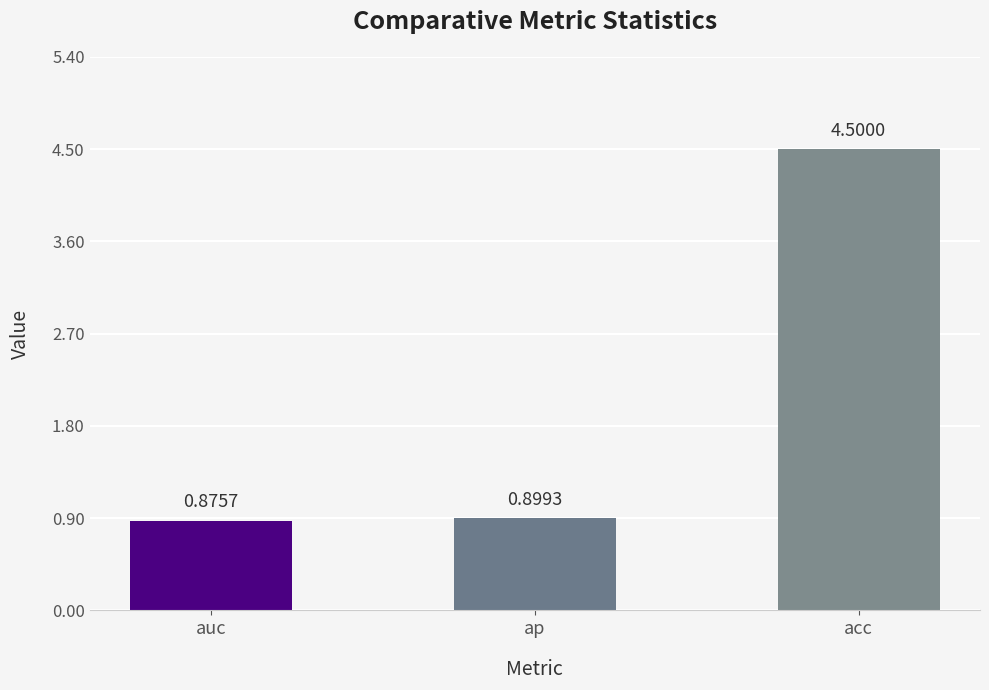

The chart shows a value of 1.5 at ap. True or false?

False